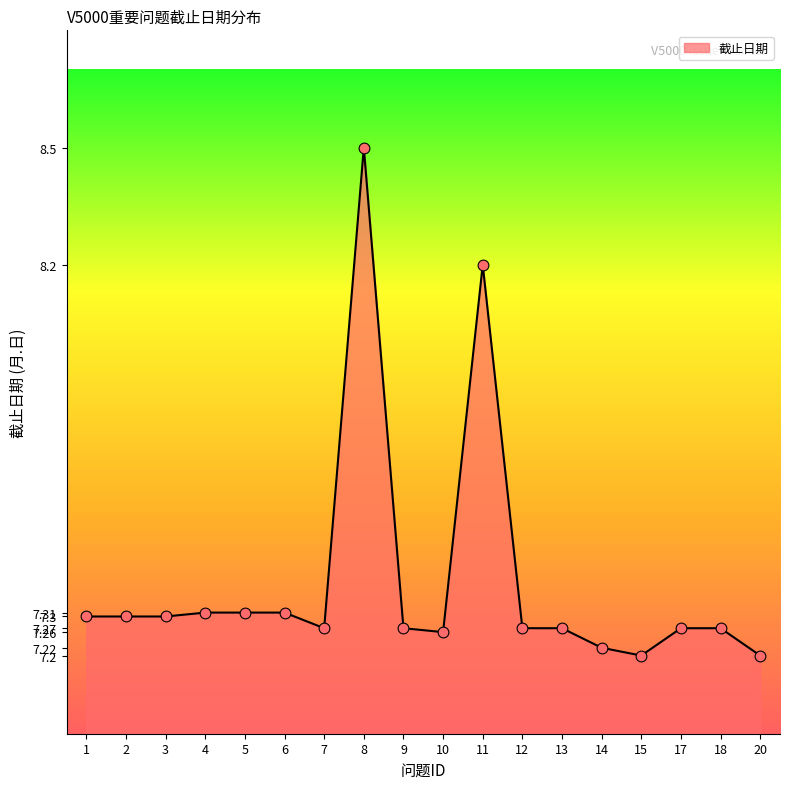

What is the ratio of the value at 13 to the value at 18?

1.0